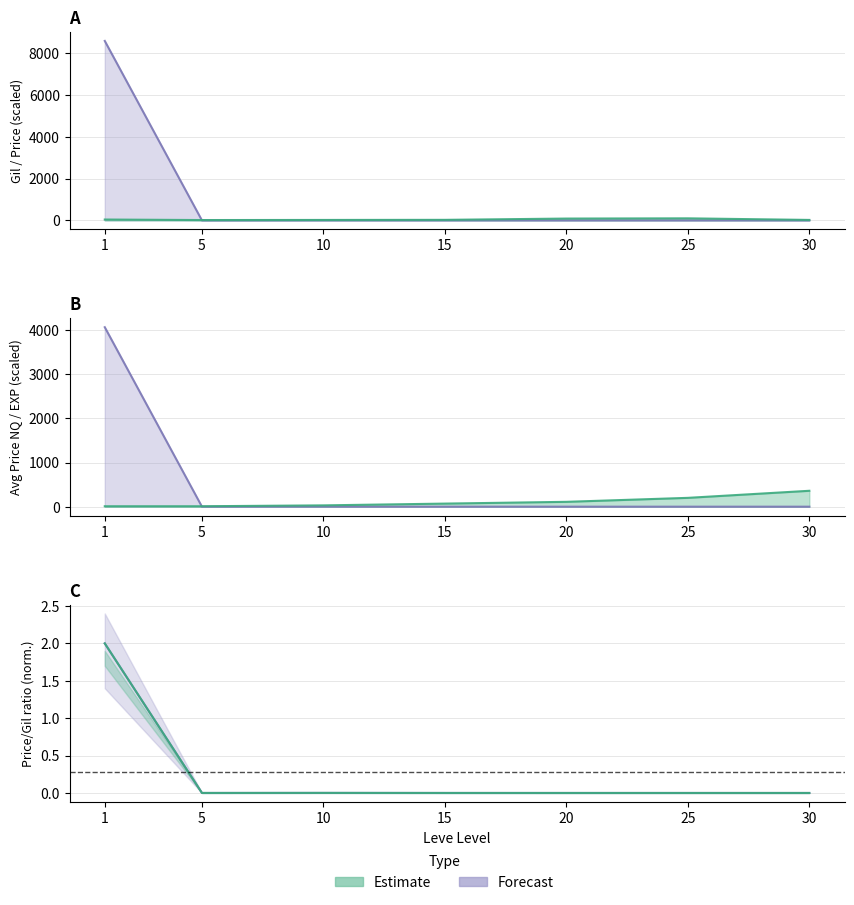

At which label does Leve Gil first exceed 27?

1